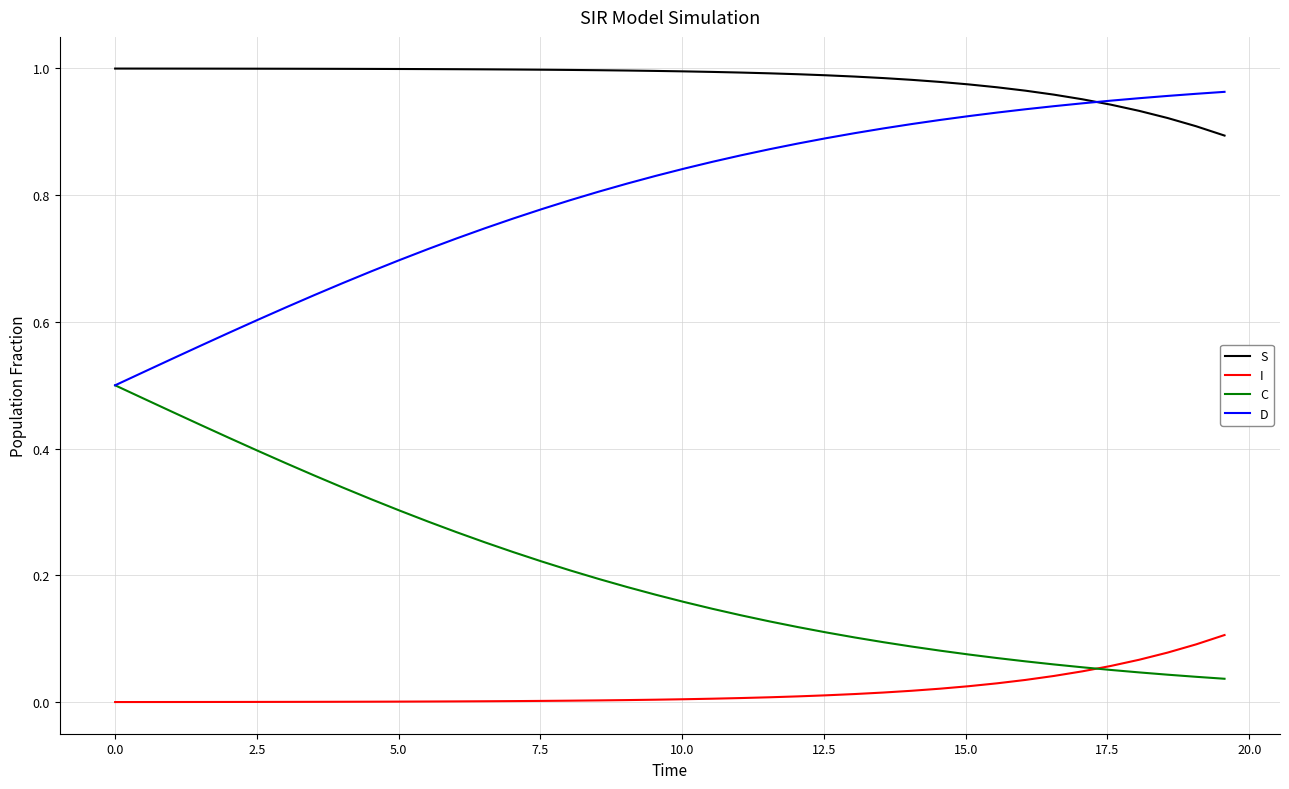

True or false: C and S cross at least once.

False